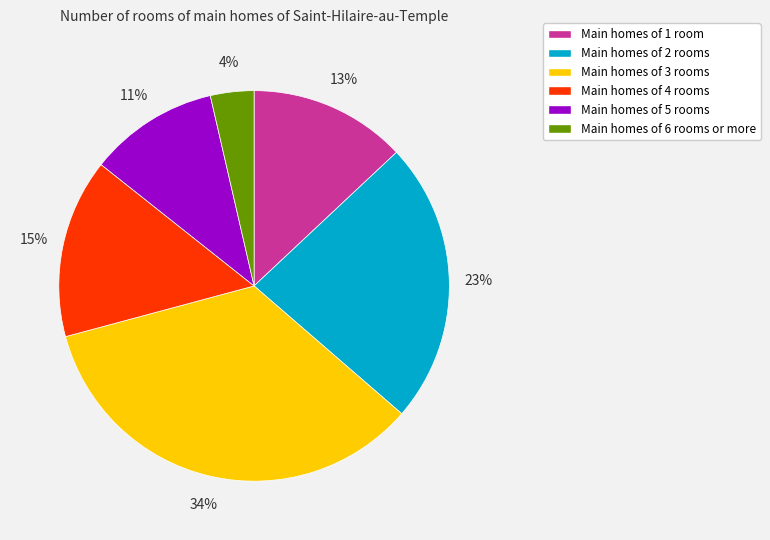

Is there a majority slice in this chart?

No